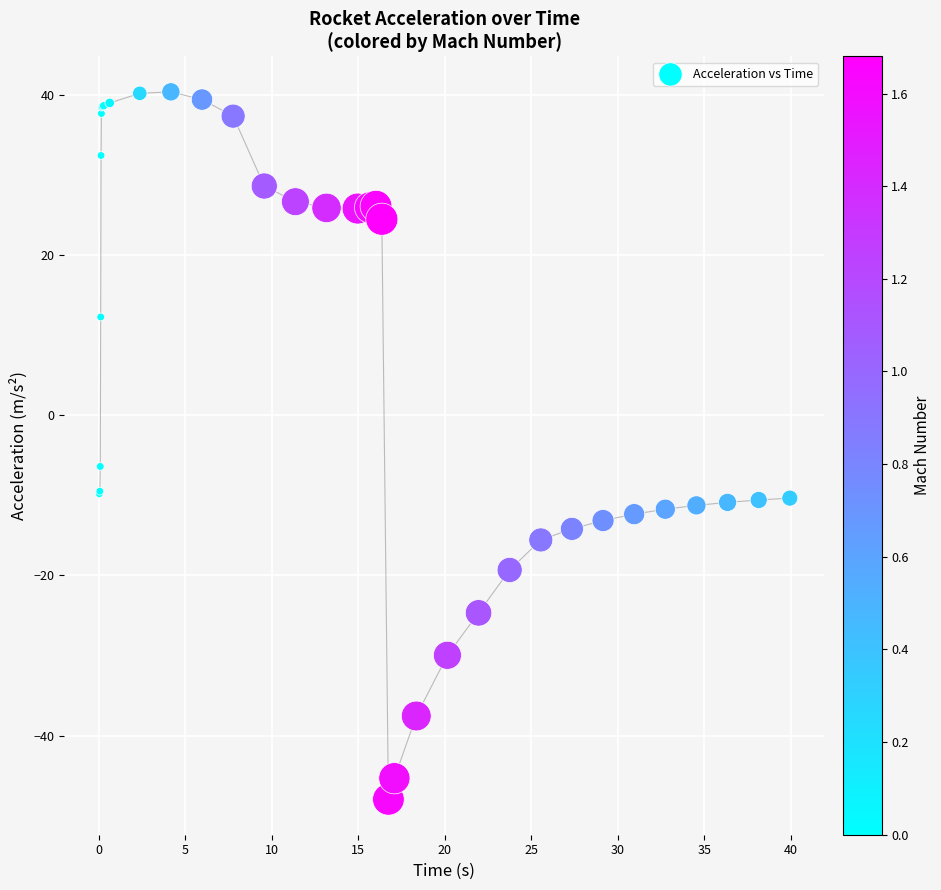

What Y value in the scatter plot is closest to -3?

-6.4